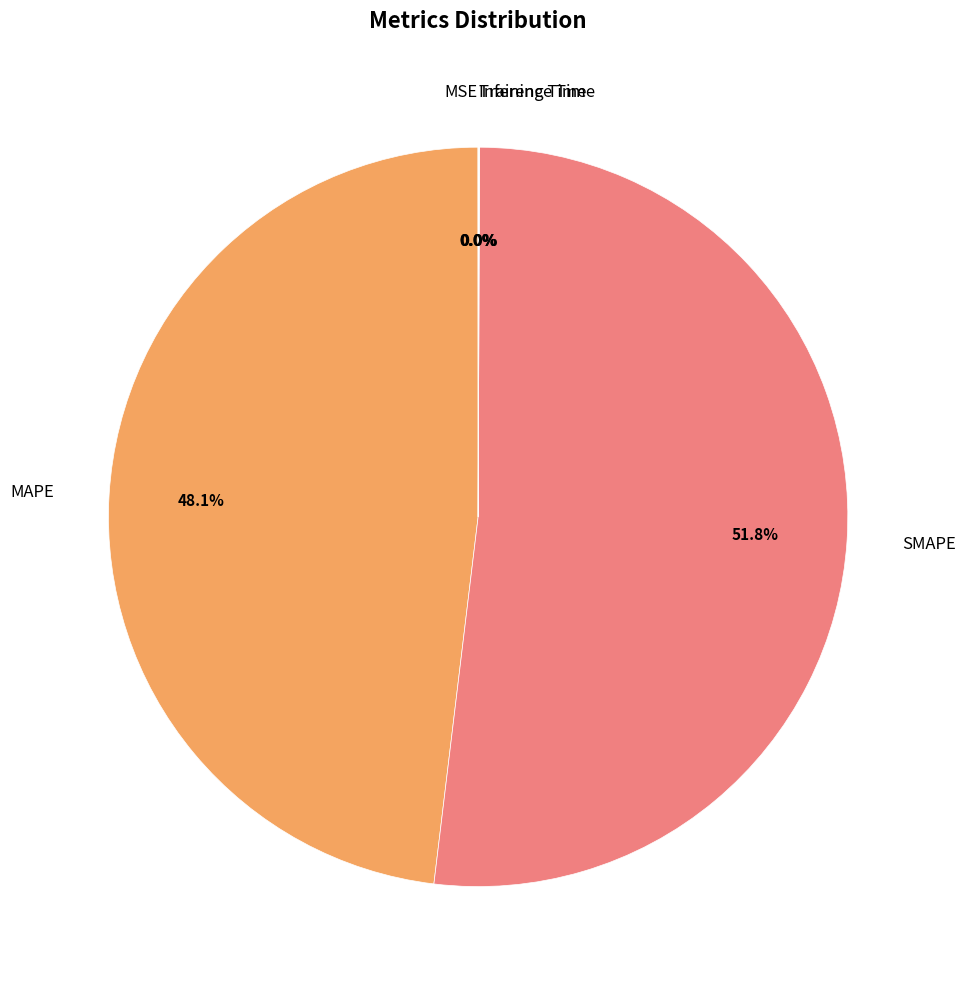

Which category accounts for the majority?

SMAPE